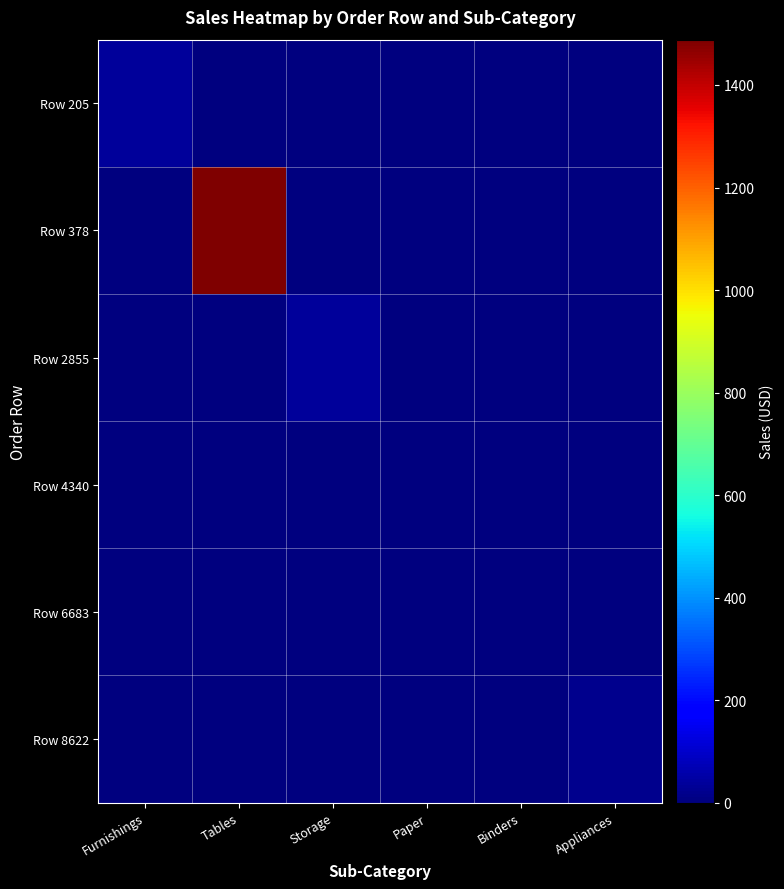

Reading left to right, transcribe all the data shown in this chart.

Row 205: Furnishings=35.2	Tables=0.0	Storage=0.0	Paper=0.0	Binders=0.0	Appliances=0.0
Row 378: Furnishings=0.0	Tables=1488.4	Storage=0.0	Paper=0.0	Binders=0.0	Appliances=0.0
Row 2855: Furnishings=0.0	Tables=0.0	Storage=40.3	Paper=0.0	Binders=0.0	Appliances=0.0
Row 4340: Furnishings=0.0	Tables=0.0	Storage=0.0	Paper=5.2	Binders=0.0	Appliances=0.0
Row 6683: Furnishings=0.0	Tables=0.0	Storage=0.0	Paper=0.0	Binders=3.6	Appliances=0.0
Row 8622: Furnishings=0.0	Tables=0.0	Storage=0.0	Paper=0.0	Binders=0.0	Appliances=20.8